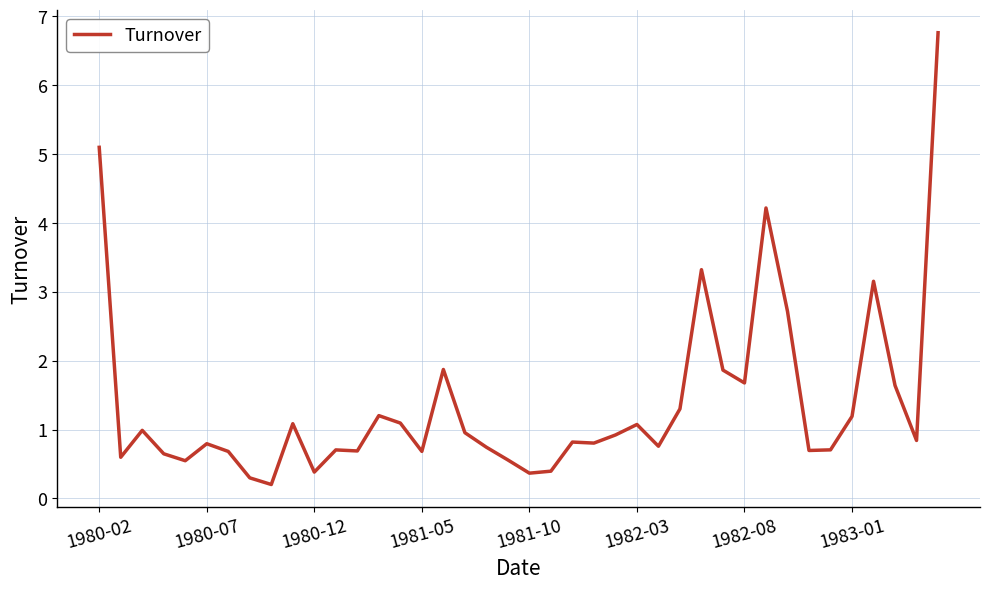

What is the greatest value displayed?

6.8